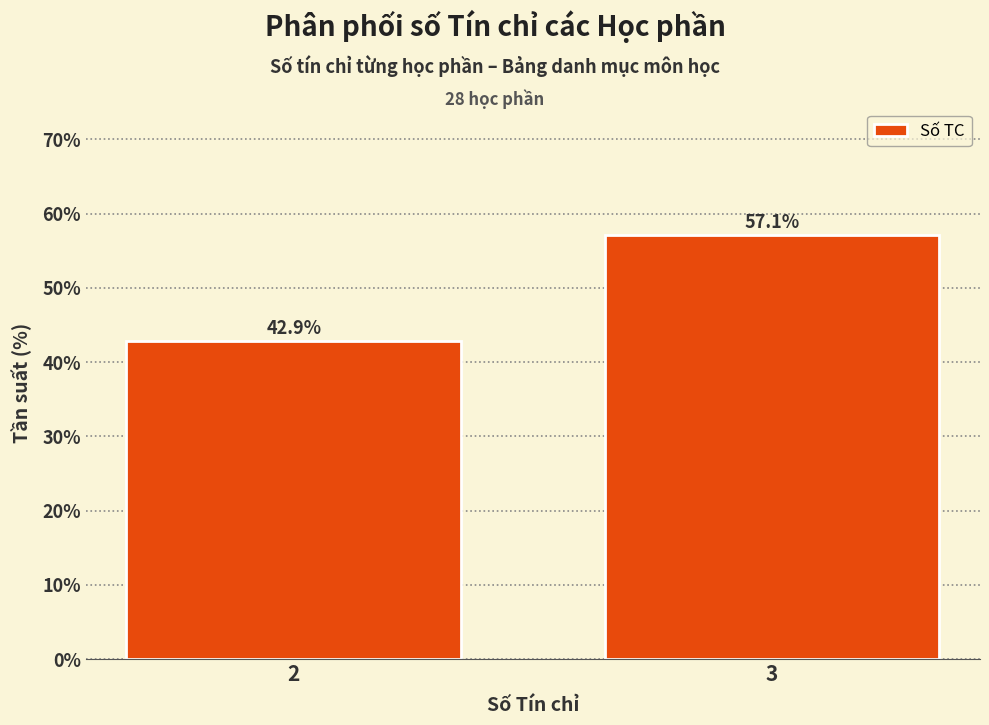

Reading left to right, extract all data points from this chart.

2=42.9	3=57.1